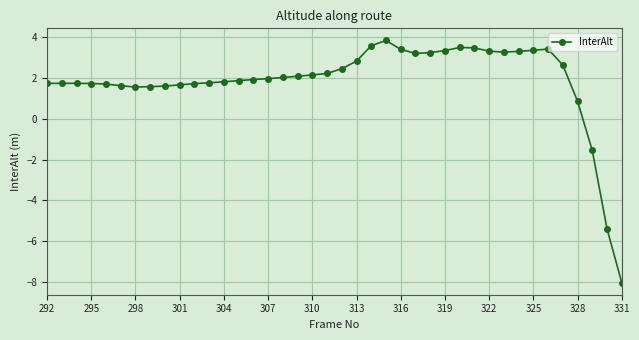

What is the minimum value shown in the chart?

-8.0